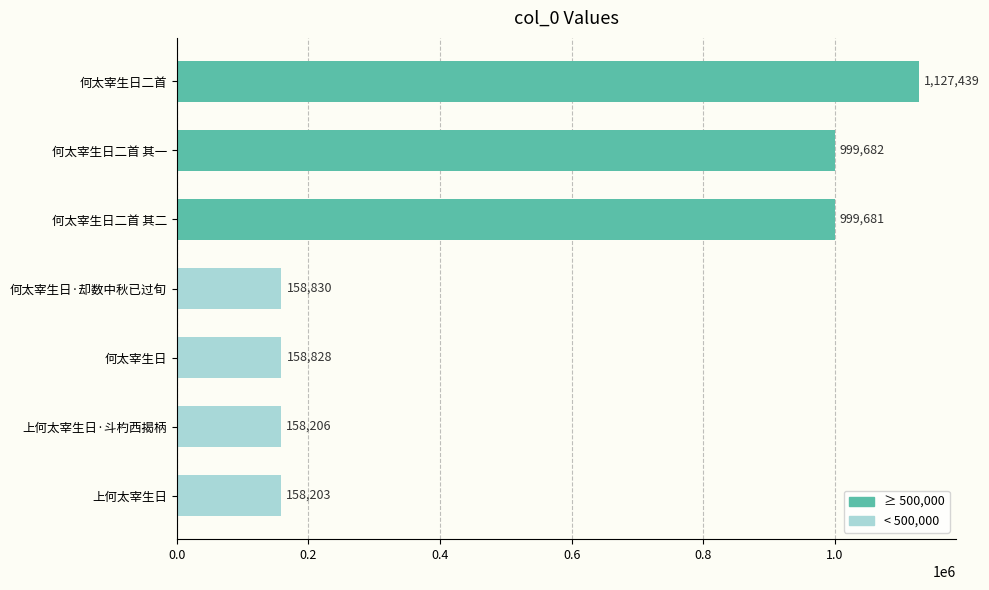

Approximately how many times larger is the value at 何太宰生日二首 compared to 何太宰生日二首 其二?

1.1